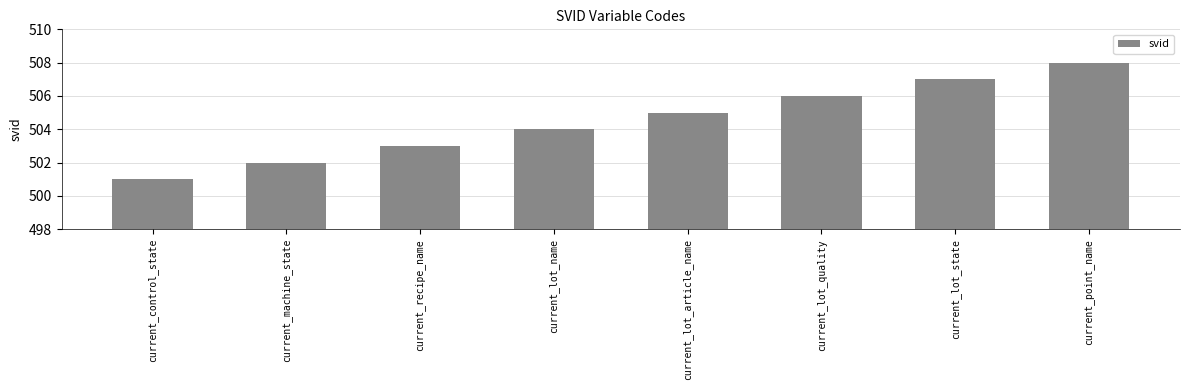

Reading left to right, list all the values displayed in this chart.

current_control_state=501	current_machine_state=502	current_recipe_name=503	current_lot_name=504	current_lot_article_name=505	current_lot_quality=506	current_lot_state=507	current_point_name=508